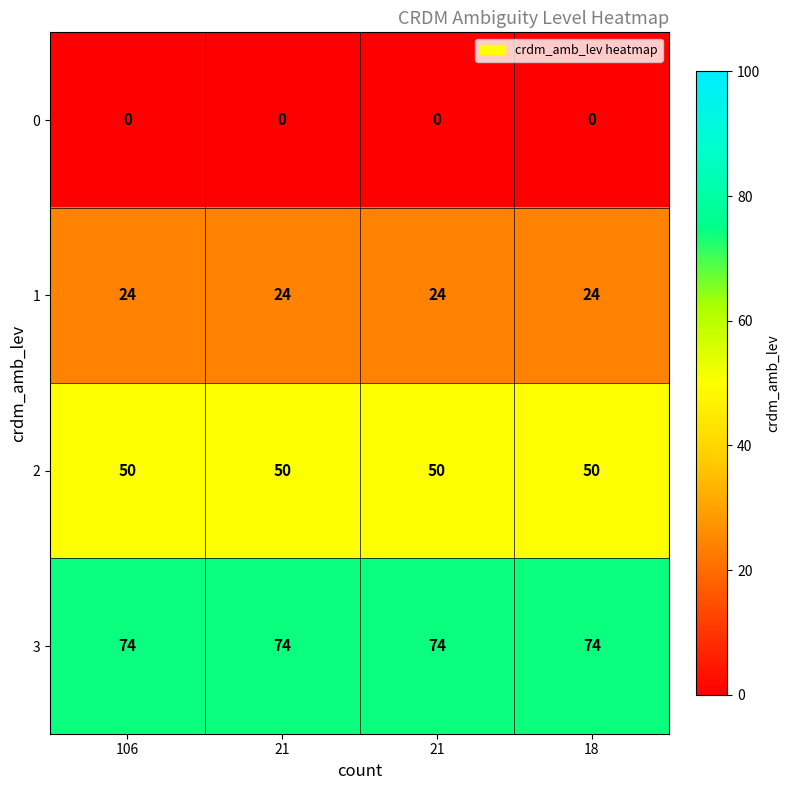

How many data points does each series have?

4